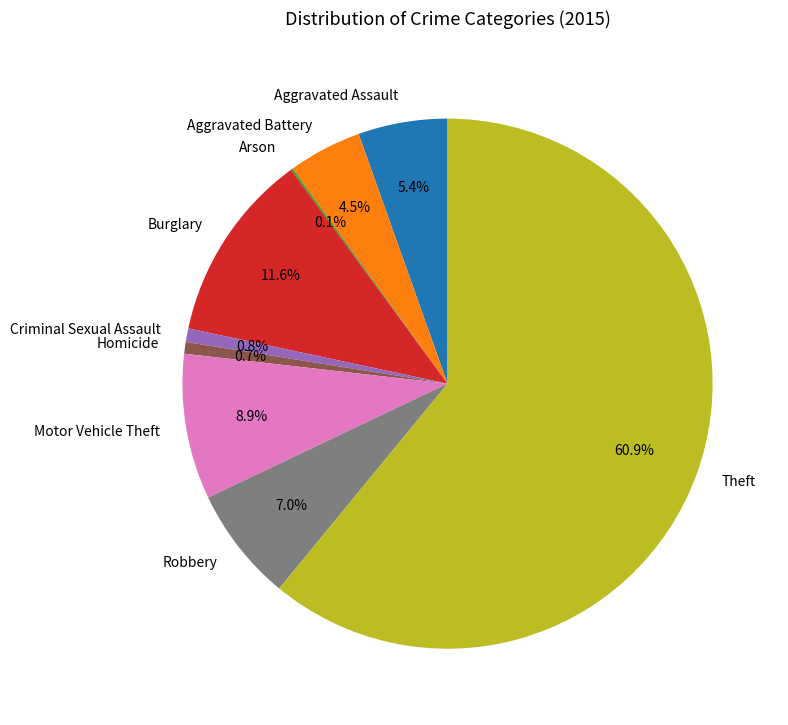

Which slice represents more than half of the pie?

Theft